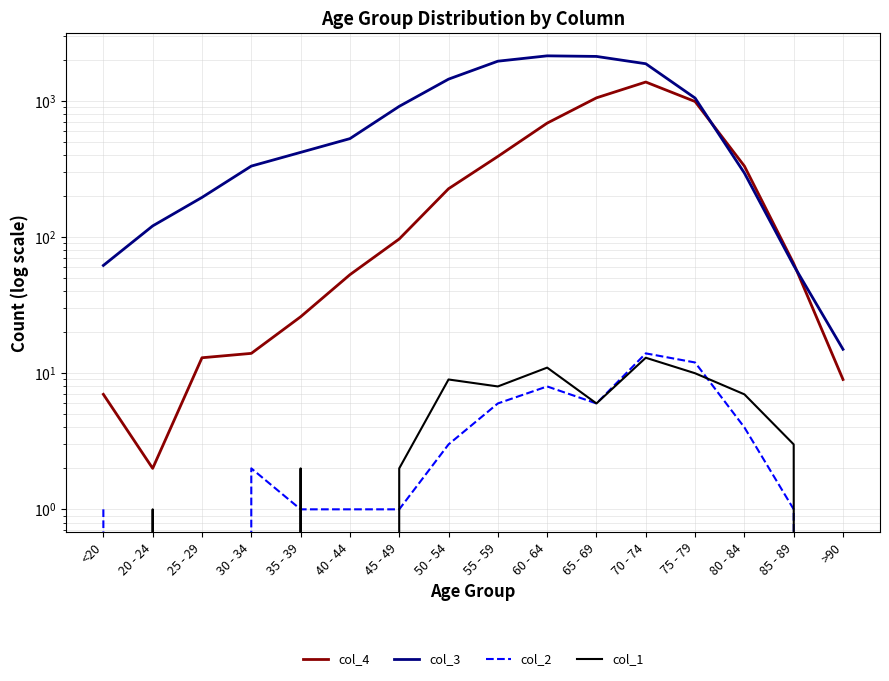

Reading right to left, list all the values displayed in this chart.

col_4: 9	64	333	993	1381	1057	689	392	227	97	53	26	14	13	2	7
col_3: 15	62	296	1053	1882	2130	2151	1965	1450	915	530	420	333	196	121	62
col_2: 0	1	4	12	14	6	8	6	3	1	1	1	2	0	0	1
col_1: 0	3	7	10	13	6	11	8	9	2	0	2	0	0	1	0